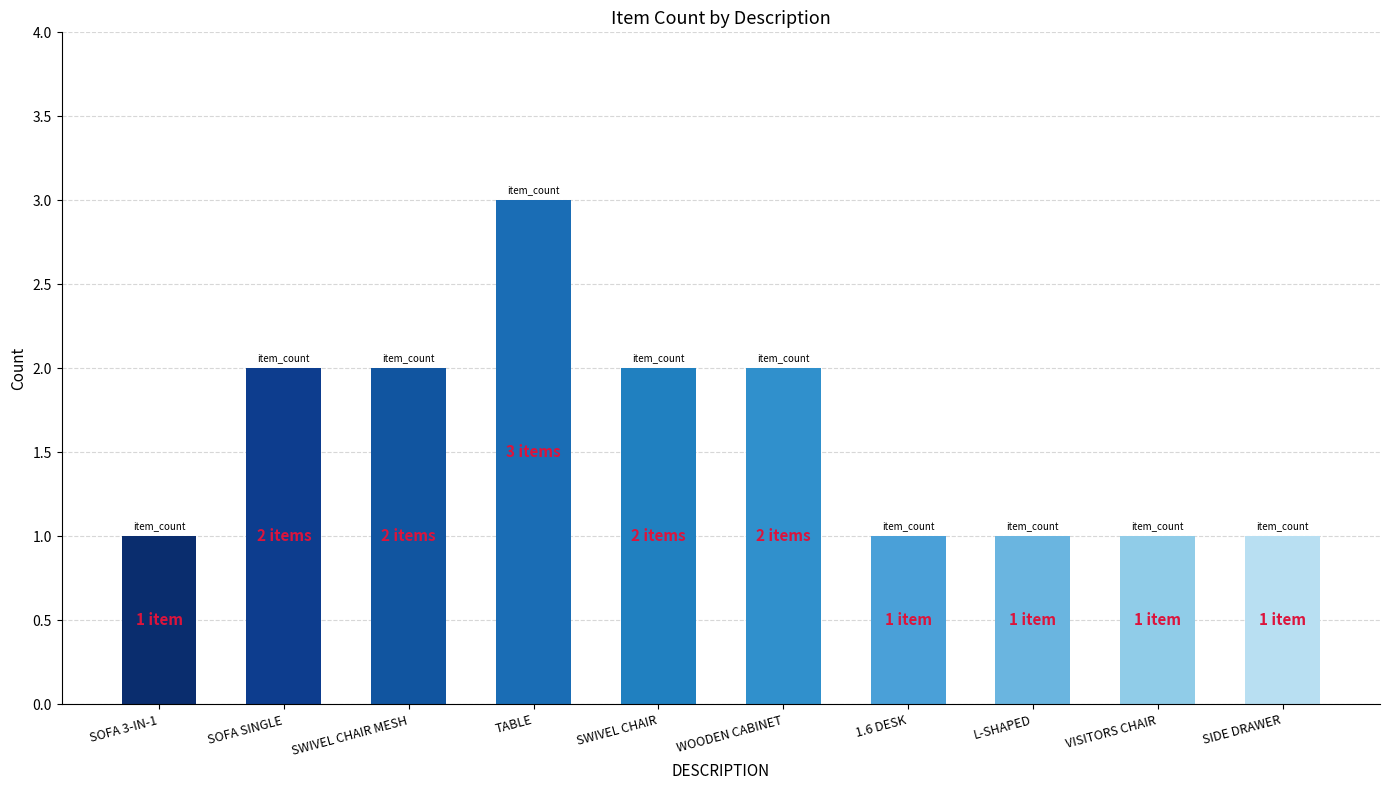

How many data points does each series have?

10